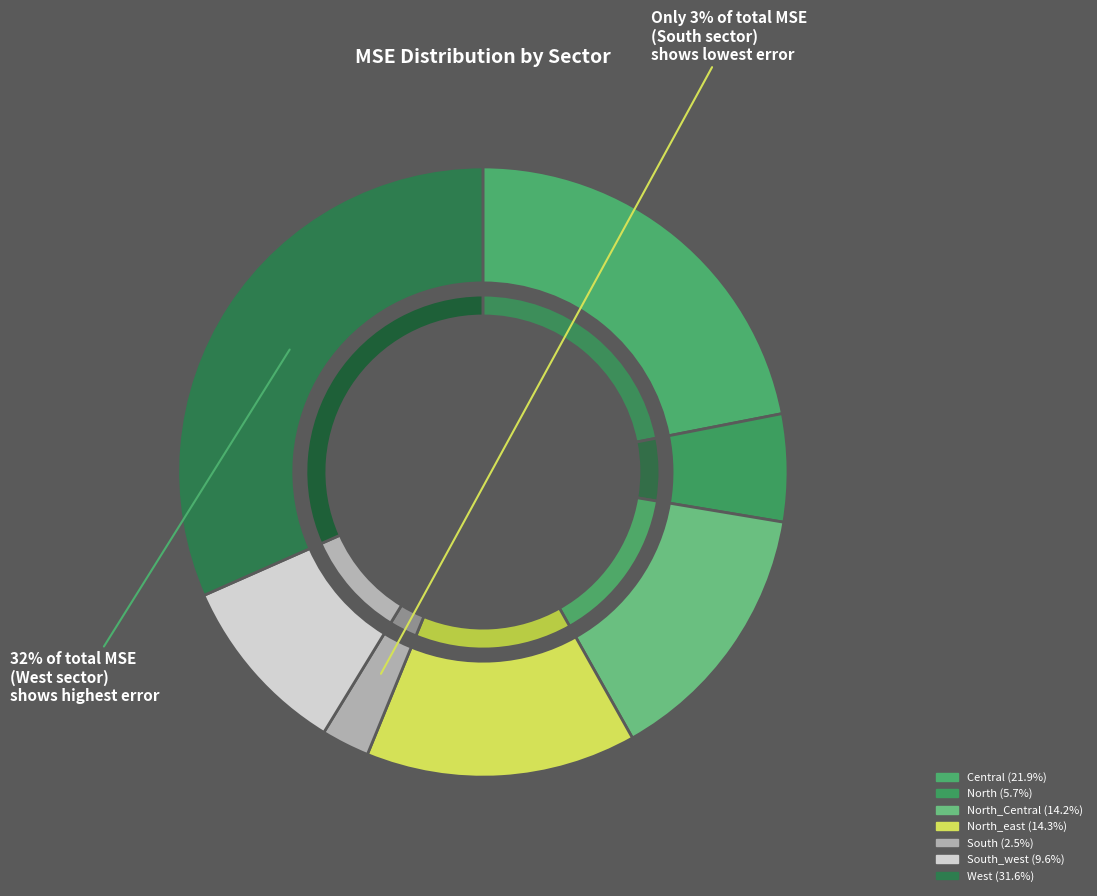

Is the sum of West and Central greater than half?

Yes